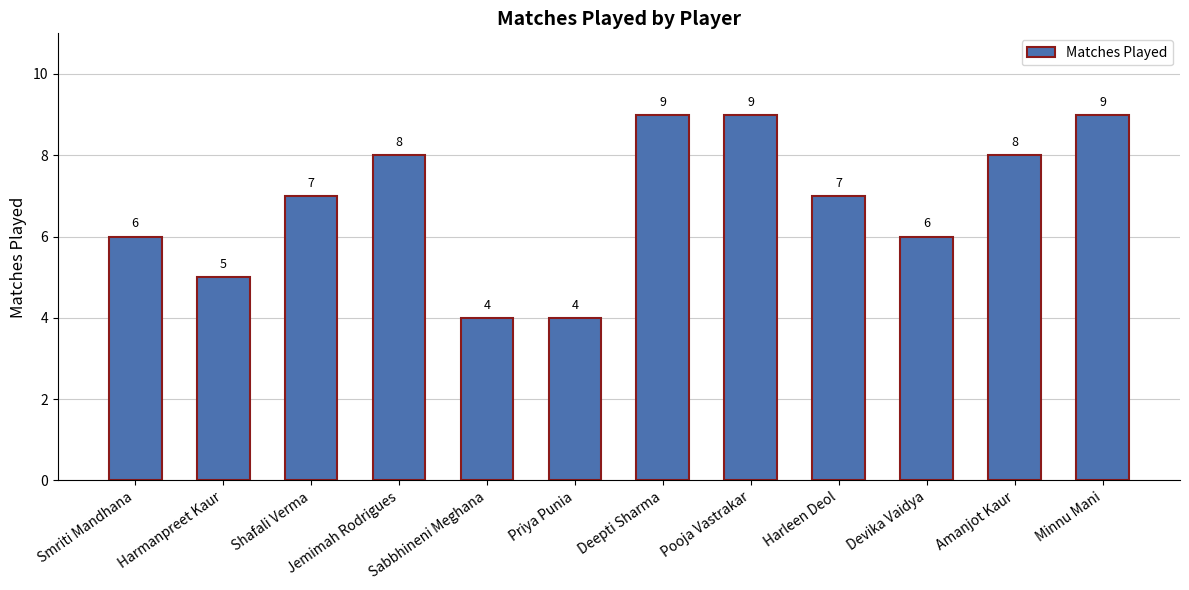

What is the average value?

7